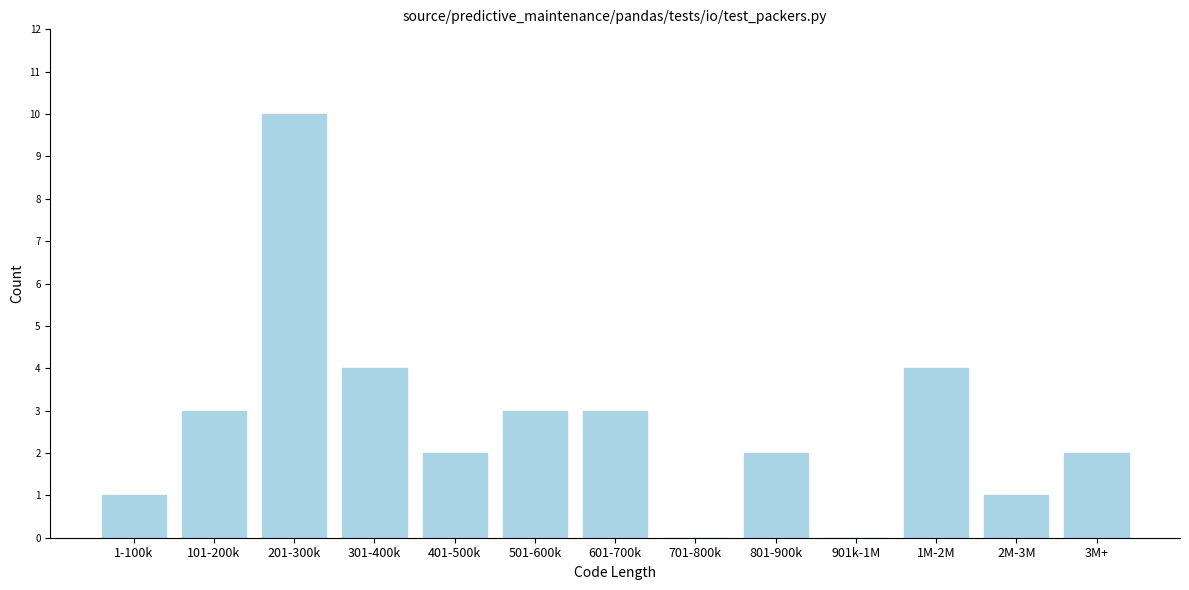

Reading right to left, list all the values displayed in this chart.

3M+=2	2M-3M=1	1M-2M=4	901k-1M=0	801-900k=2	701-800k=0	601-700k=3	501-600k=3	401-500k=2	301-400k=4	201-300k=10	101-200k=3	1-100k=1